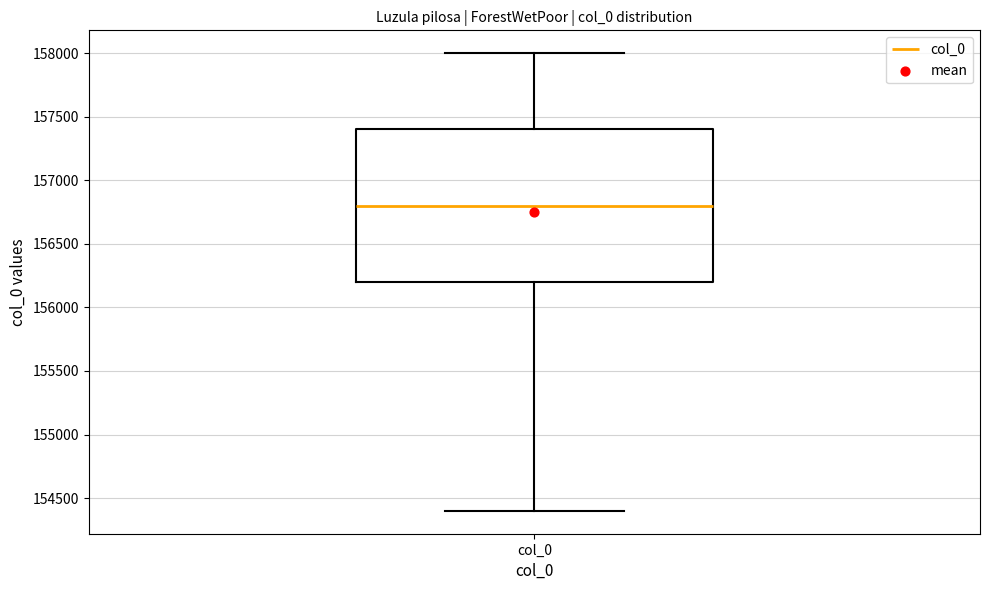

Transcribe this box plot: give where the median line is, the range the box spans, and where the two whiskers end, as read against the y-axis. The values are not printed on the chart, so give them approximately, as read against the axis.

median 156800, box 156200 to 157400, whiskers 154400 to 158000